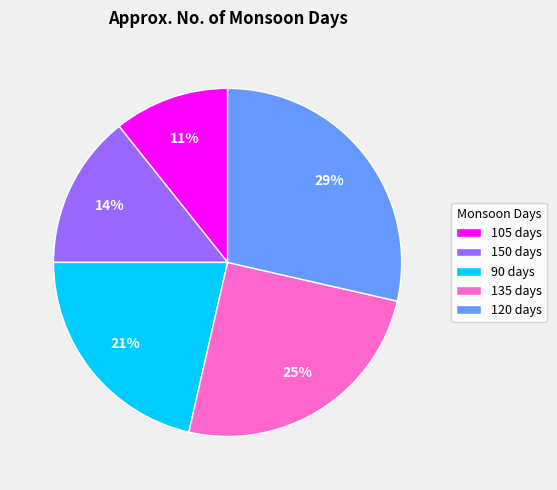

To the nearest percent, what is the difference between the largest and smallest slice percentages?

18%